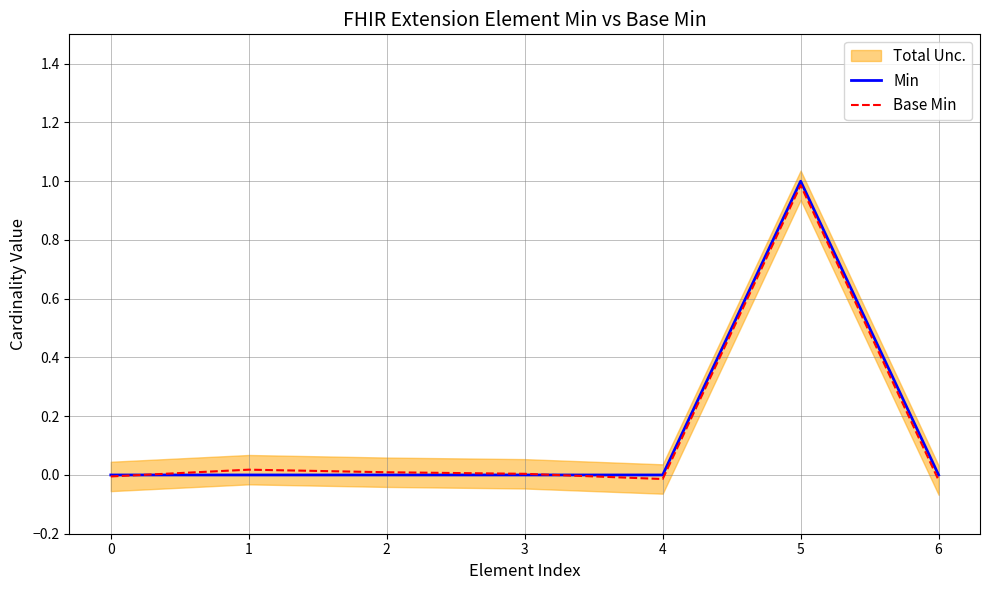

Is it true that Min equals 0.3 at 6?

False